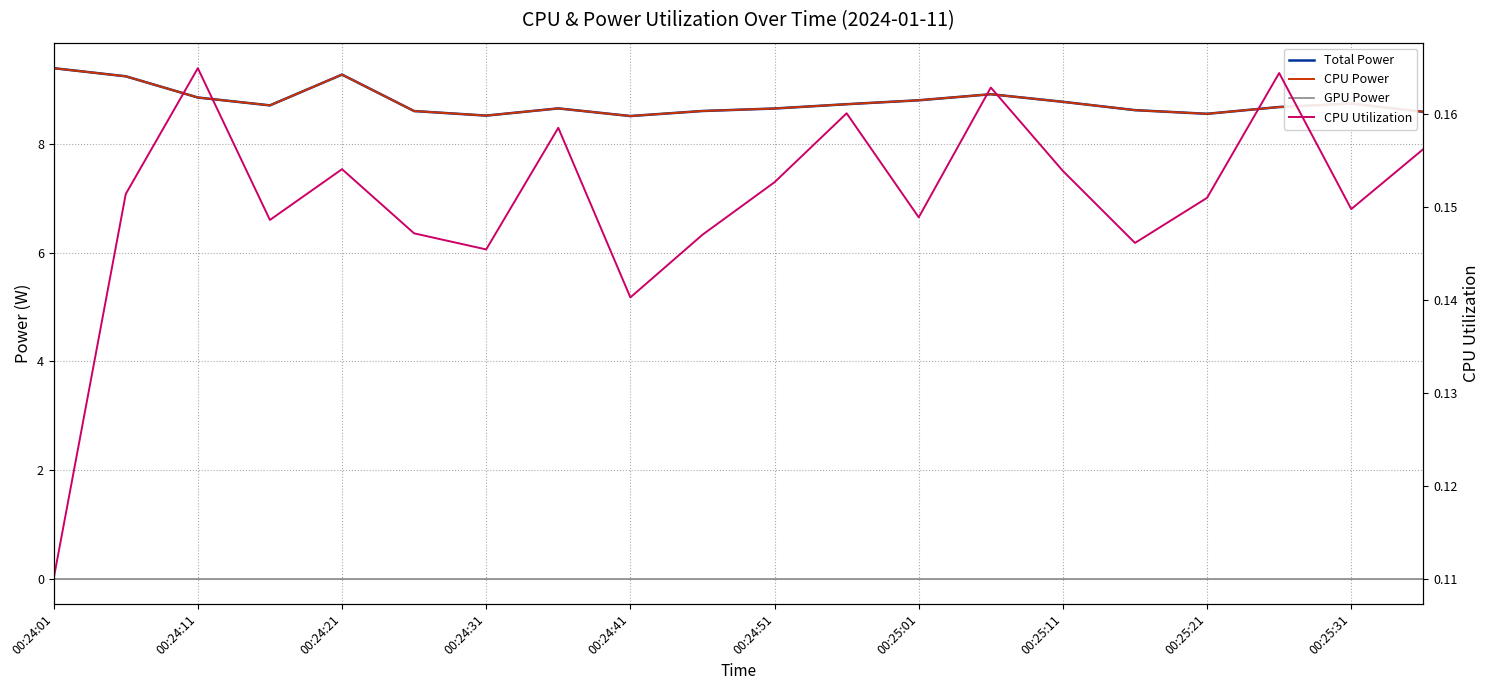

What is the minimum value for CPU Power?

8.5